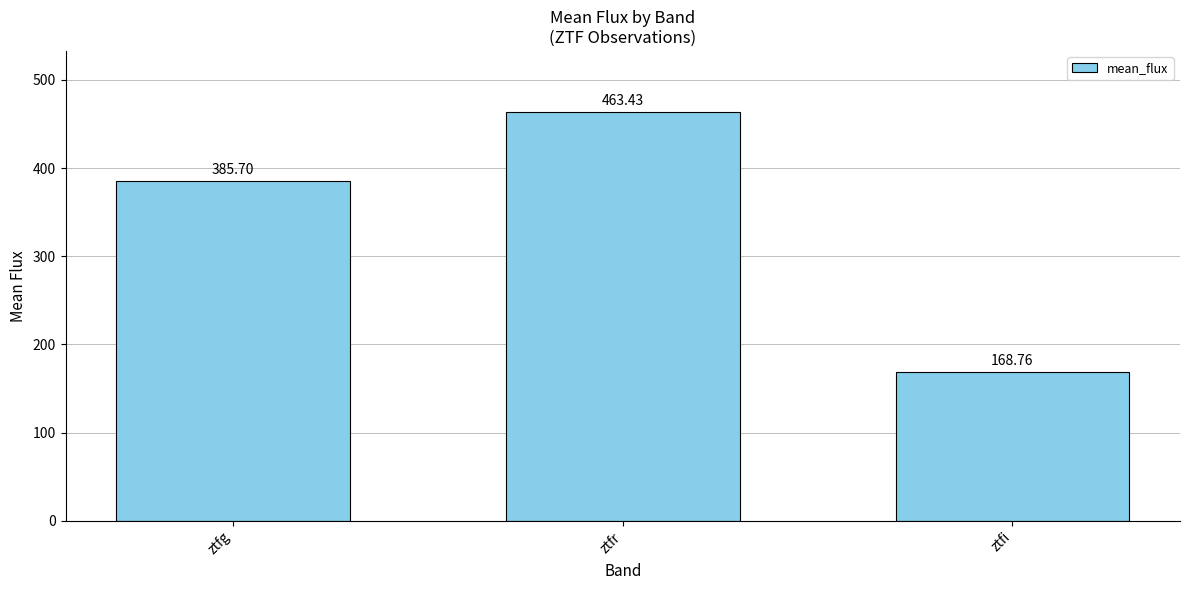

True or false: the data shows 564.1 at ztfg.

False